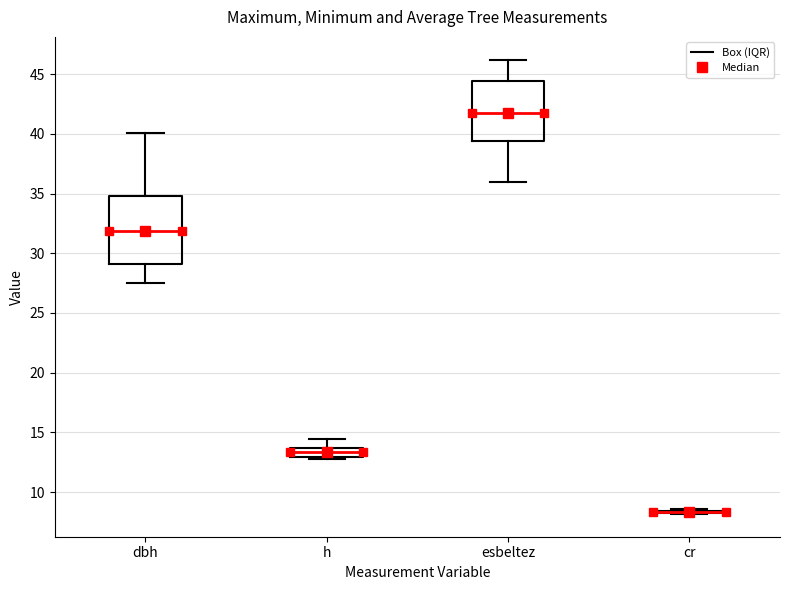

Reading left to right, transcribe this box plot: for each box, give where its median line is, the range the box spans, and where its two whiskers end, as read against the y-axis. The values are not printed on the chart, so give them approximately, as read against the axis.

dbh: median 32.0, box 29.0 to 35.0, whiskers 27.5 to 40.0
h: median 13.5 (inside the box), box 13.0 to 13.5, whiskers 12.5 to 14.5
esbeltez: median 42.0, box 39.5 to 44.5, whiskers 36.0 to 46.0
cr: box collapsed to a line at 8.5, whiskers 8.0 to 8.5